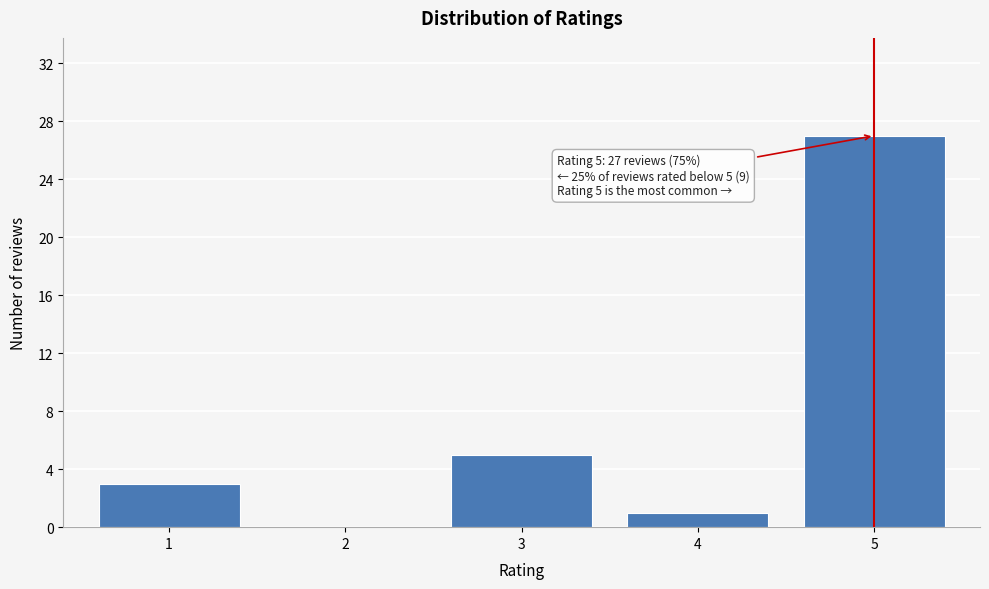

Reading left to right, what are all the values shown in this chart?

1=3	2=0	3=5	4=1	5=27